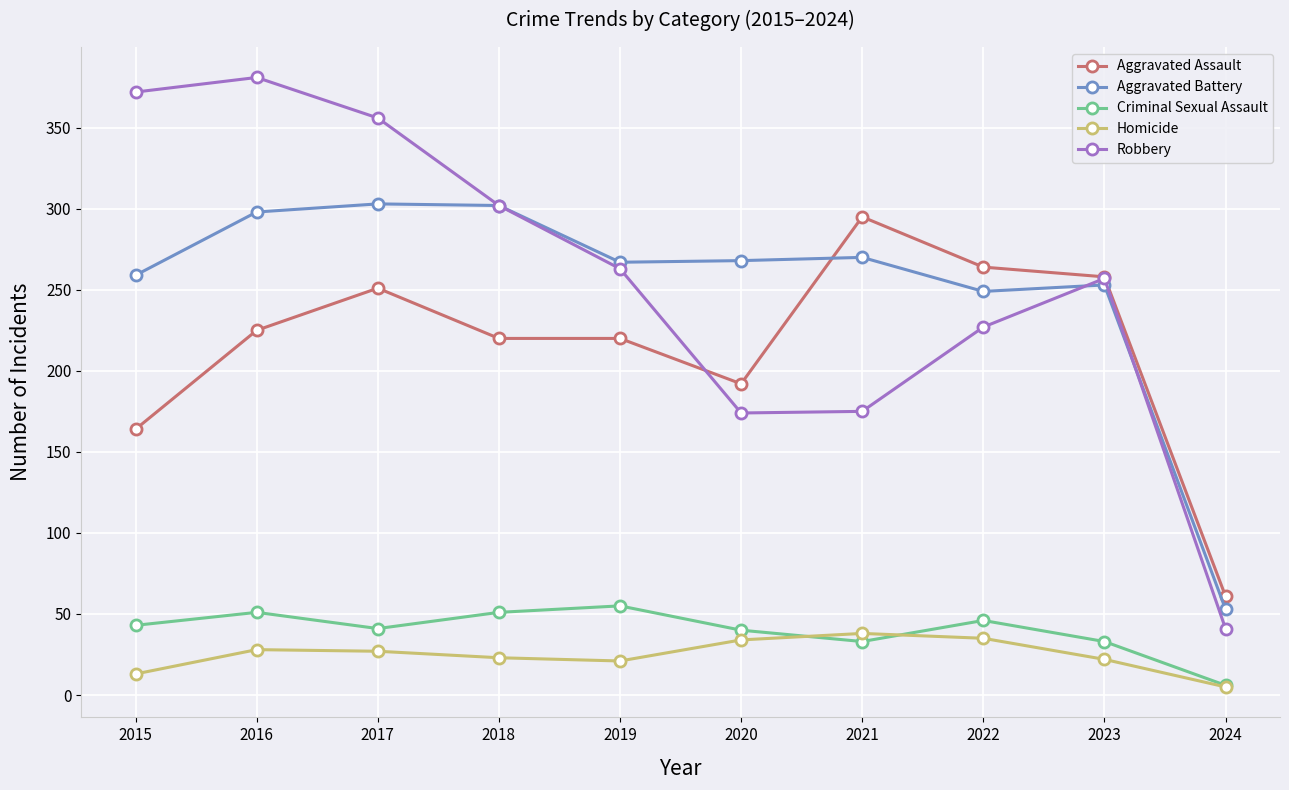

True or false: Aggravated Battery has more than 2 points higher than both neighbors.

True